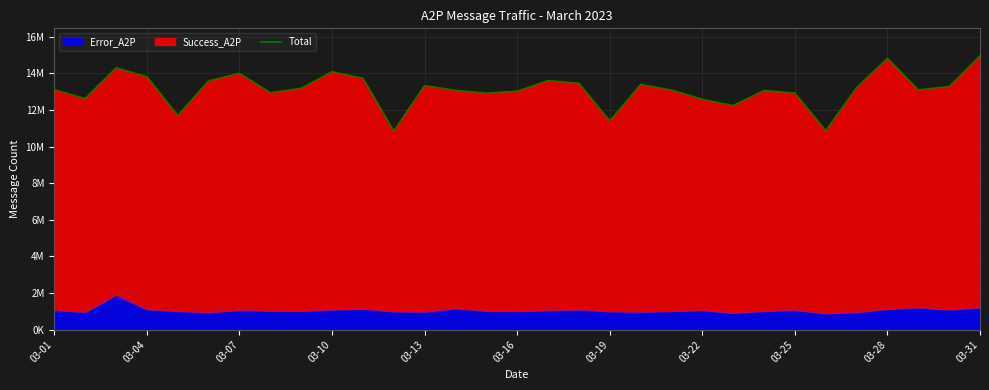

What is the value of the 13th point from the left?

13329612